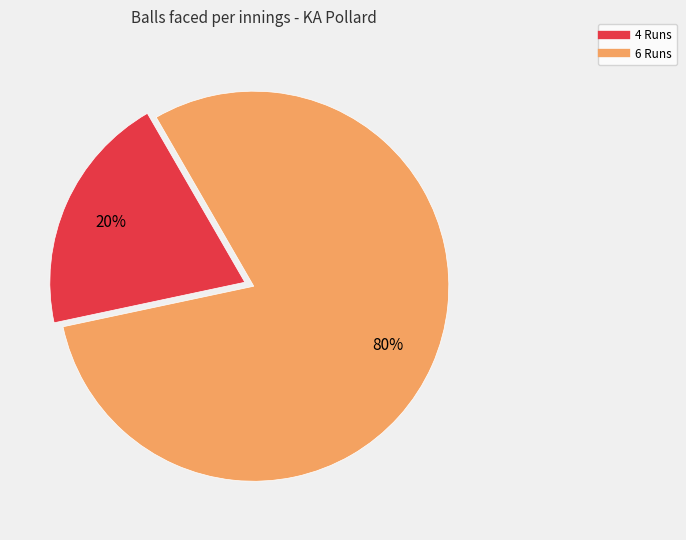

Does 6 Runs represent more than half of the total?

Yes